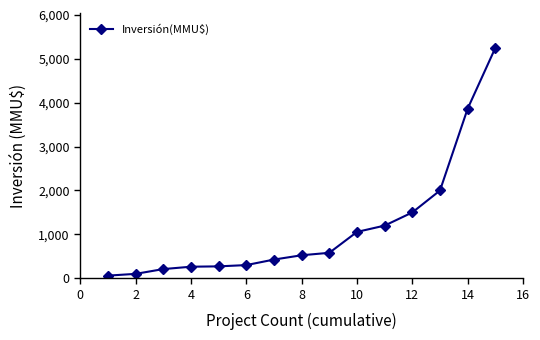

How many series are shown in this chart?

1